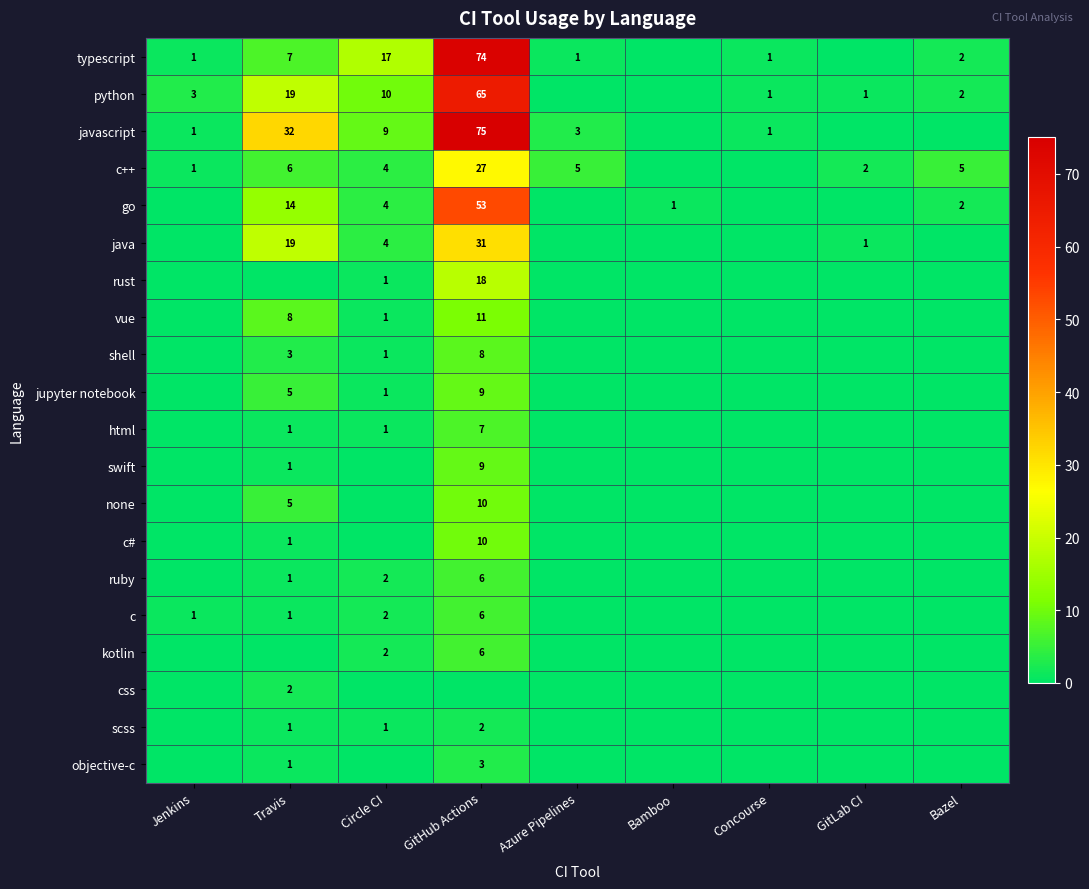

Is it true that vue equals 0 at Circle CI?

False